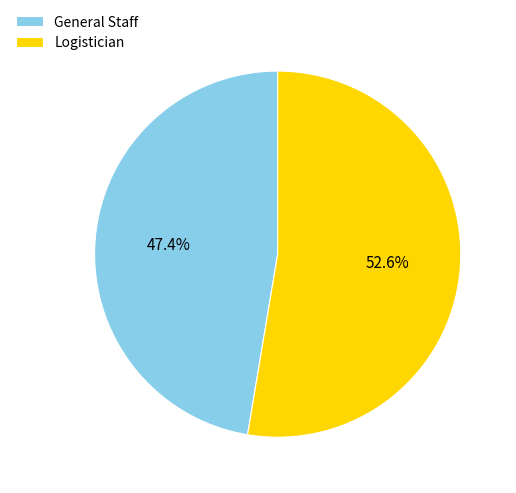

To the nearest percent, what is the average slice percentage?

50%